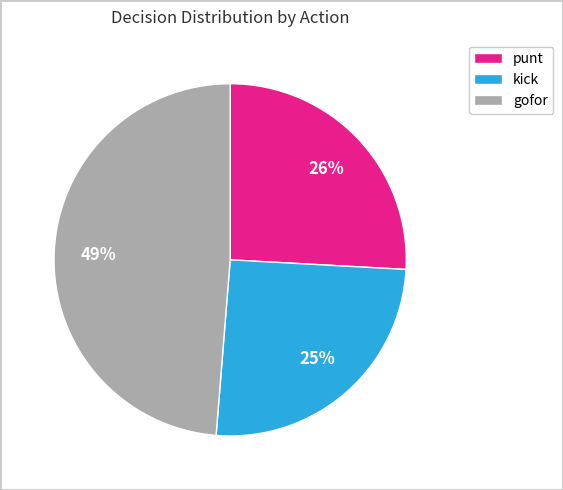

True or false: gofor accounts for 49% of the total.

True